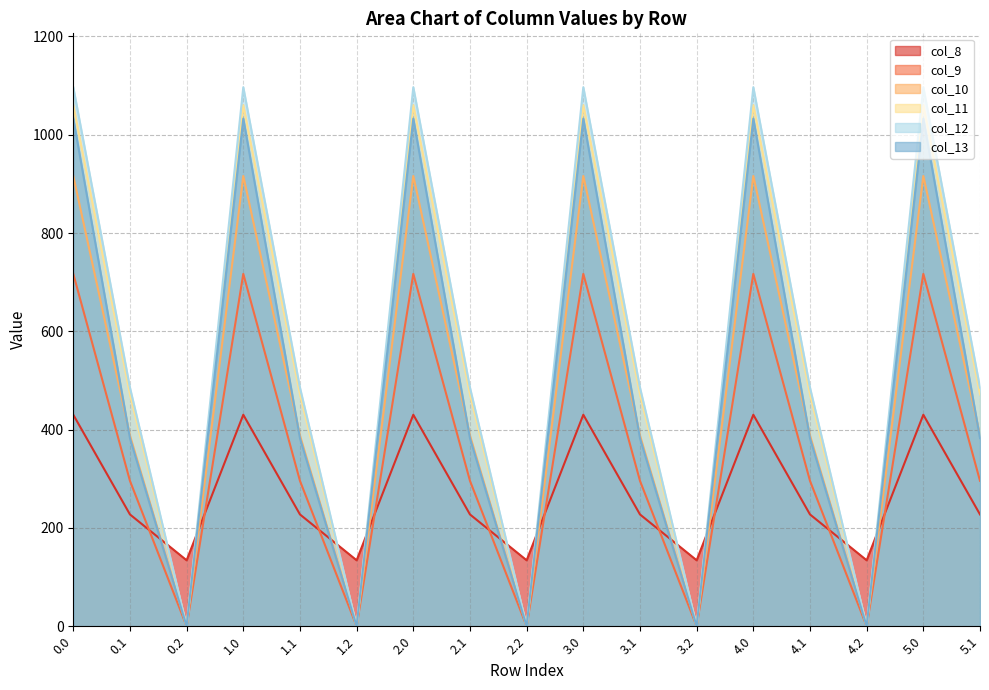

What is the label of the 17th point from the left?

5.1